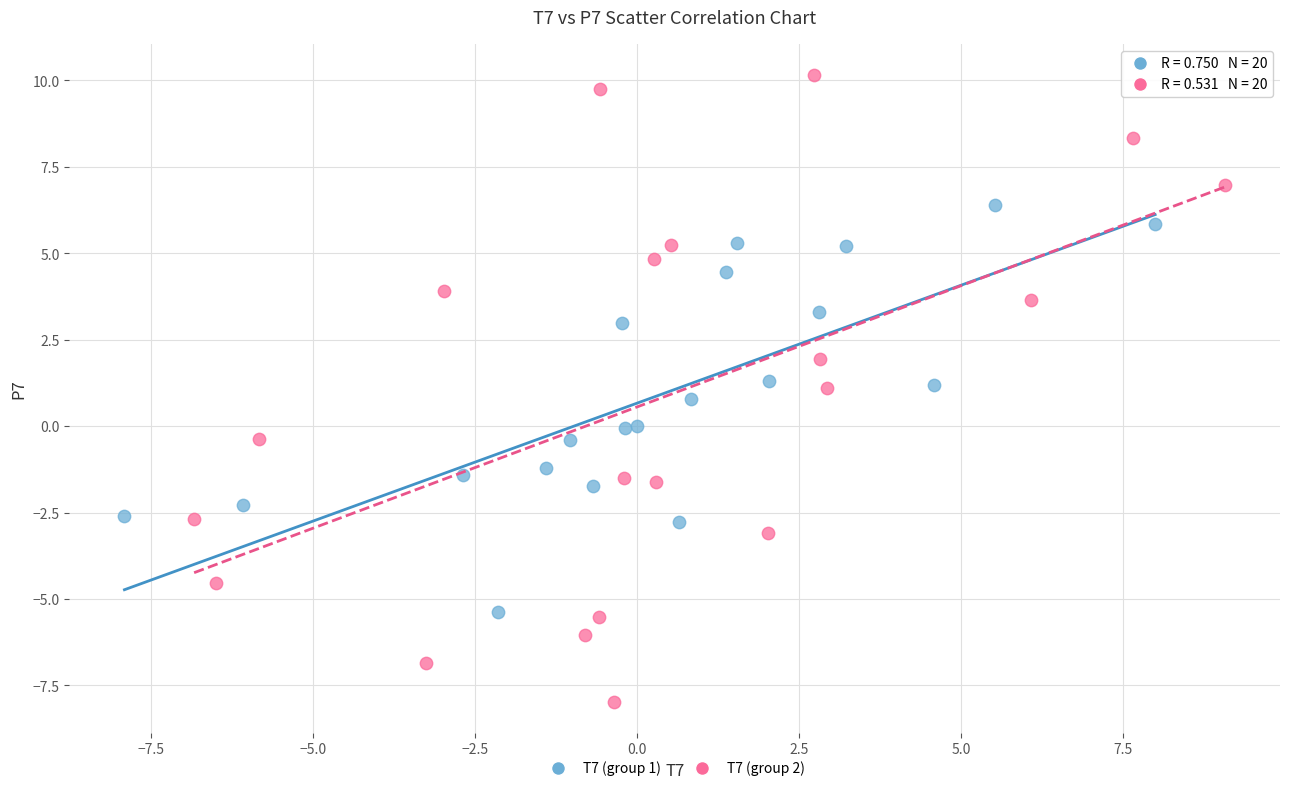

Which series has the widest spread of Y values?

T7 (group 2)